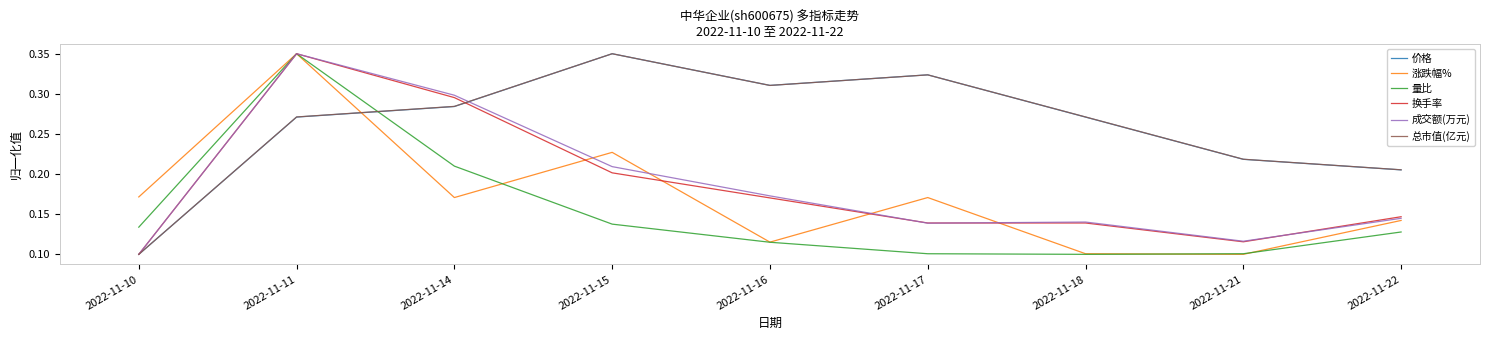

Between 2022-11-14 and 2022-11-17, which series saw the biggest shift?

成交额(万元)